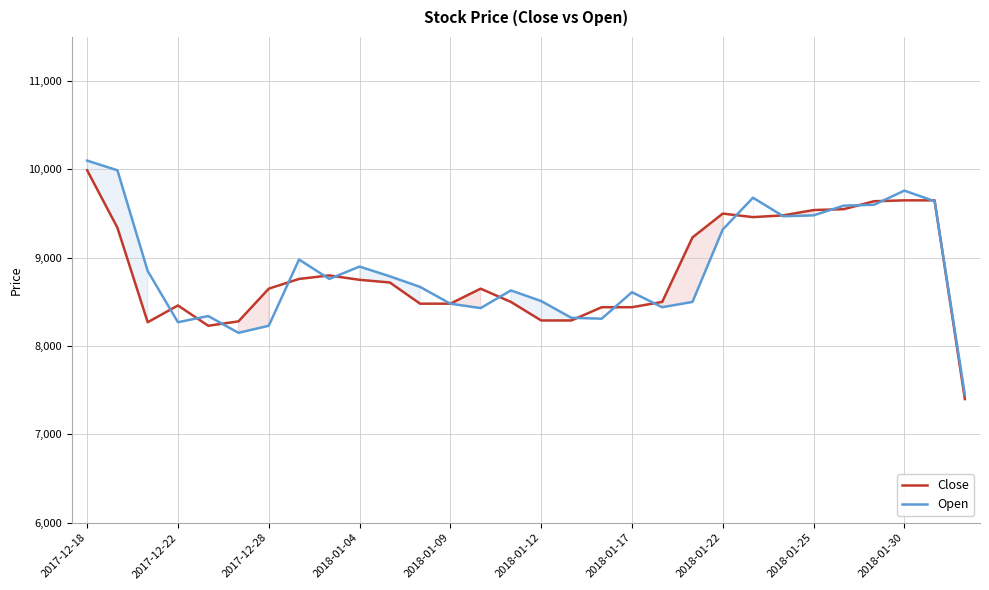

The value of Open at 29 is 4769. True or false?

False